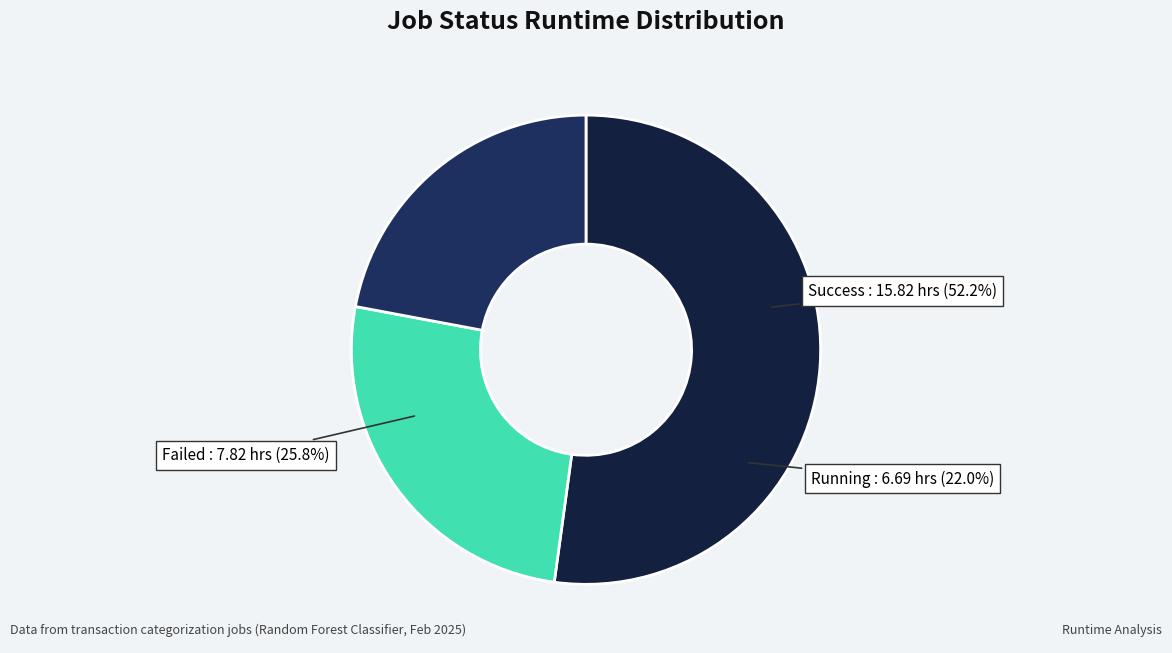

How many segments does this pie chart have?

3